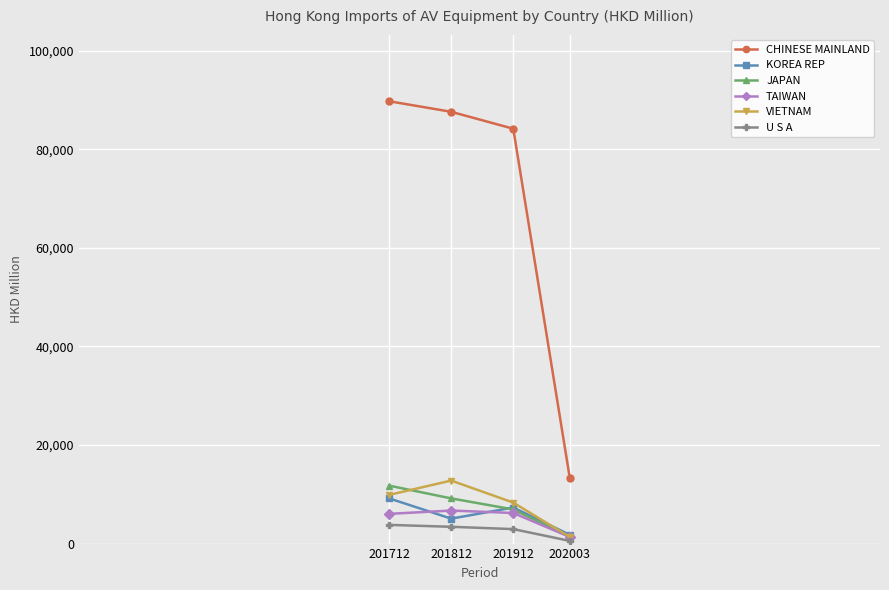

At which label does VIETNAM reach its minimum?

202003